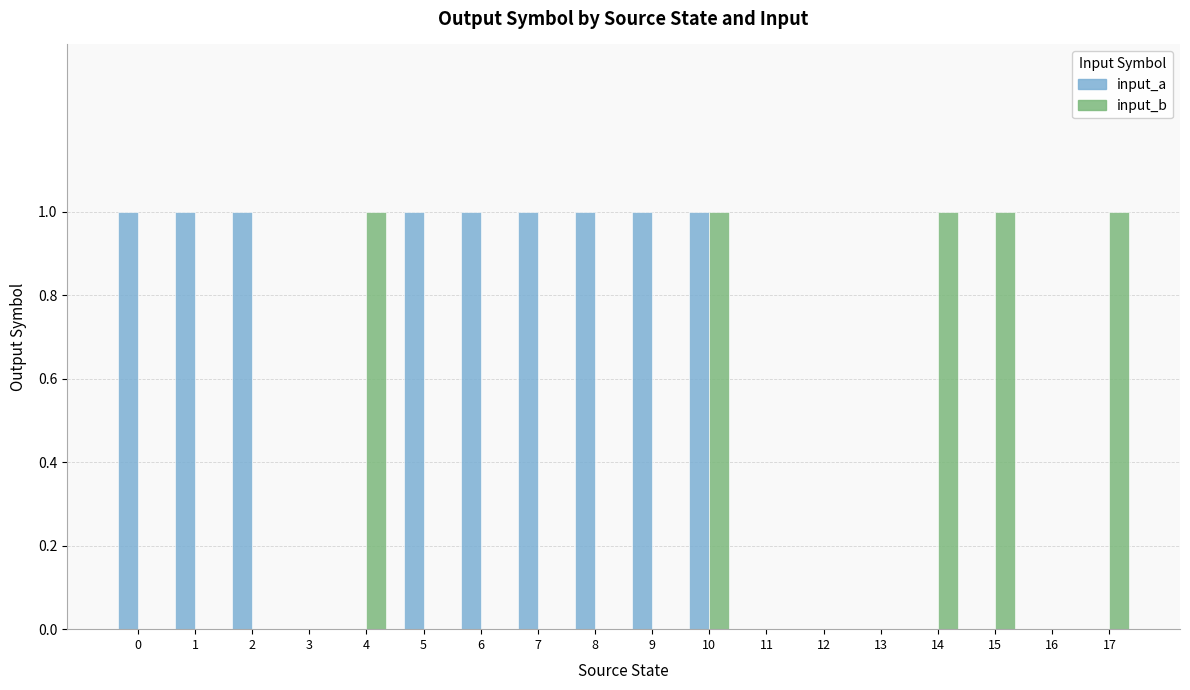

The input_b series shows 0 at 12. True or false?

True